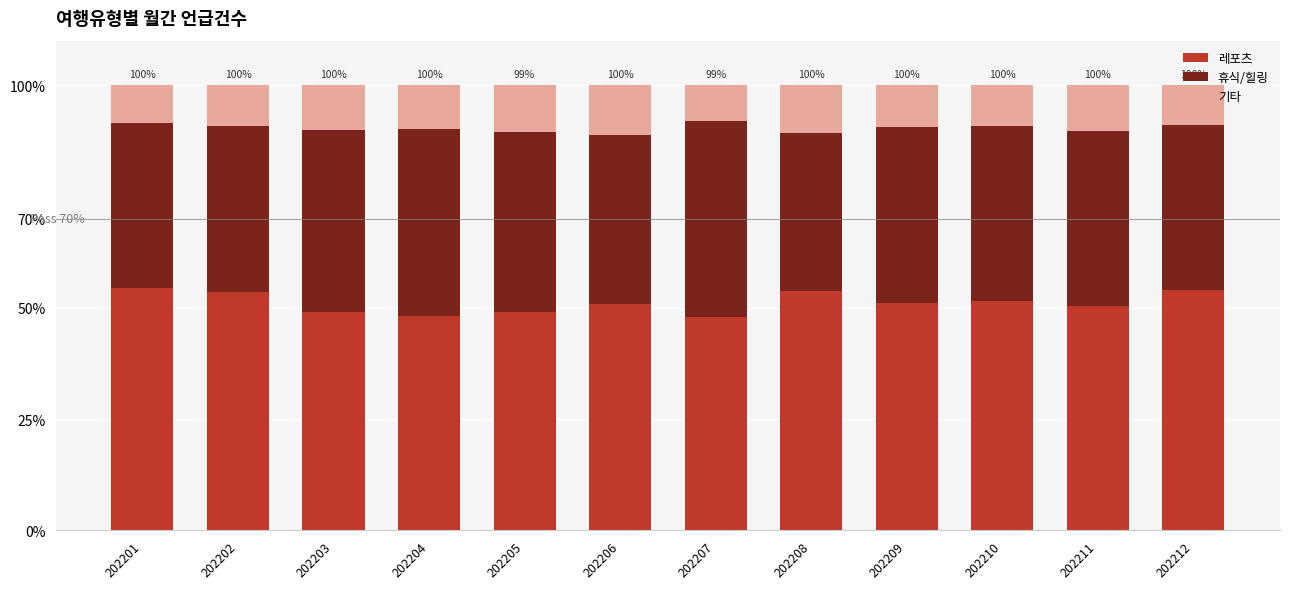

The 레포츠 series shows 78.7 at 202208. True or false?

False